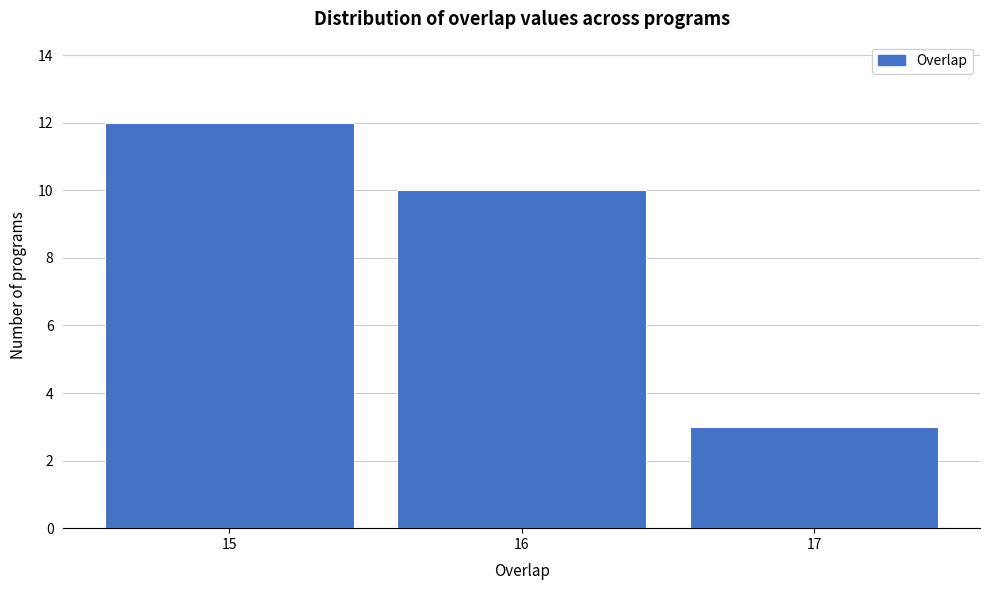

What is the height of the bar covering 15.5 to 16.5 on the x-axis? The values are not printed on the chart, so give them approximately, as read against the axis.

10